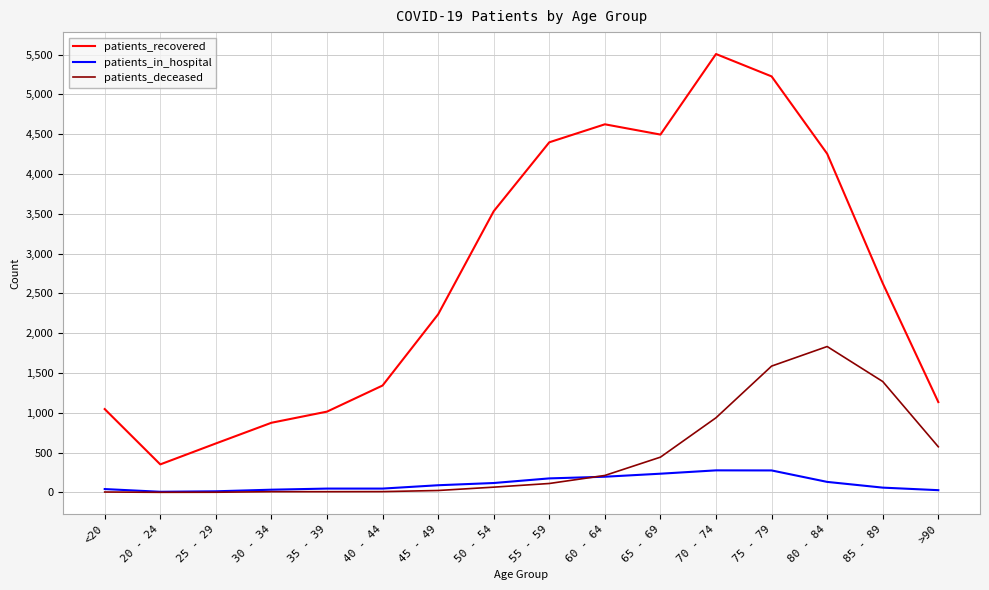

What position from the left is 45 - 49?

7